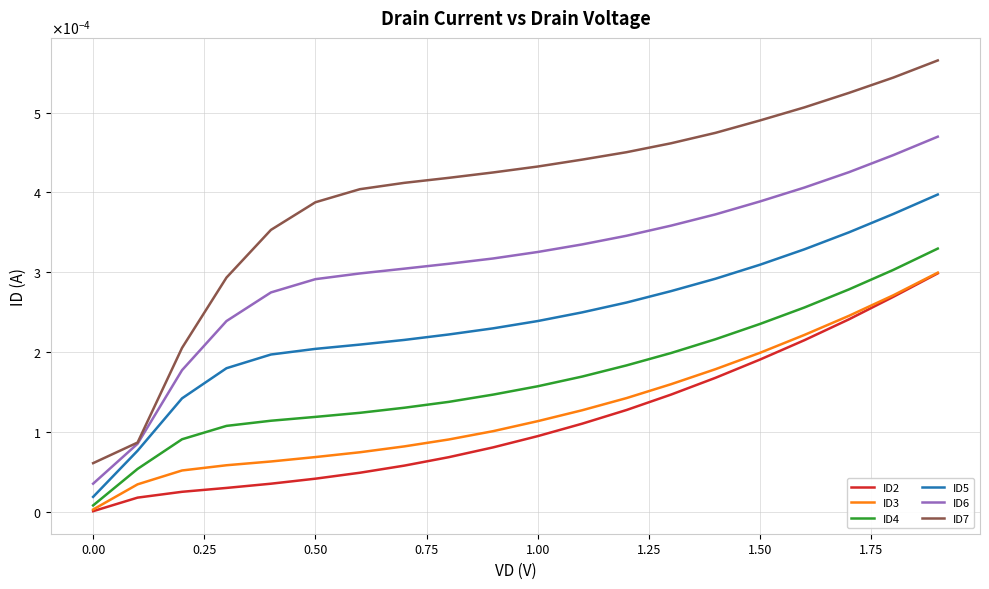

What are all the series names shown in the legend?

ID2, ID3, ID4, ID5, ID6, ID7